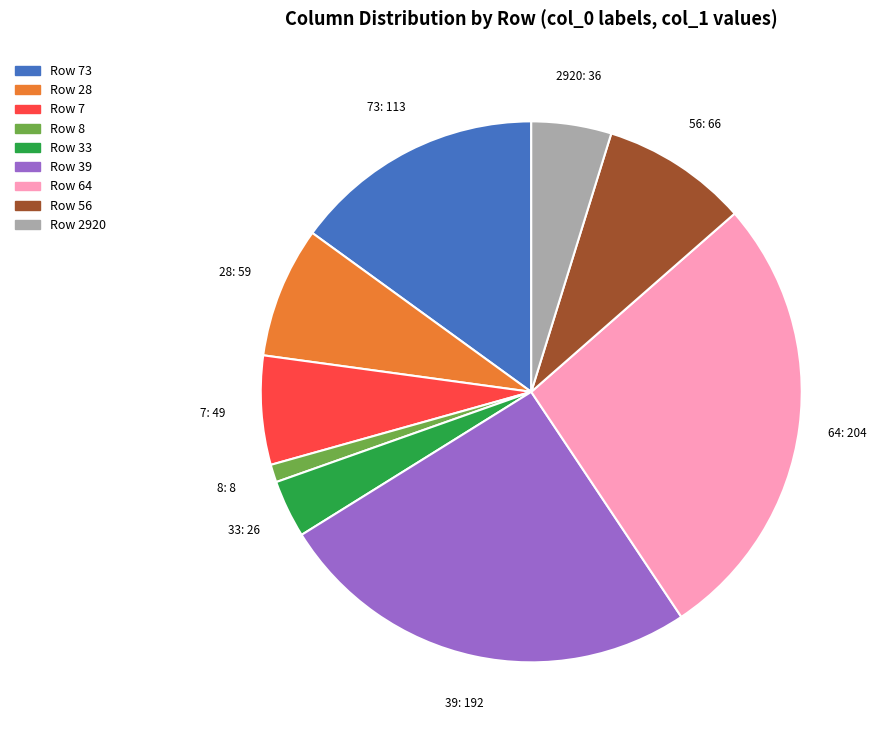

Is there a majority slice in this chart?

No